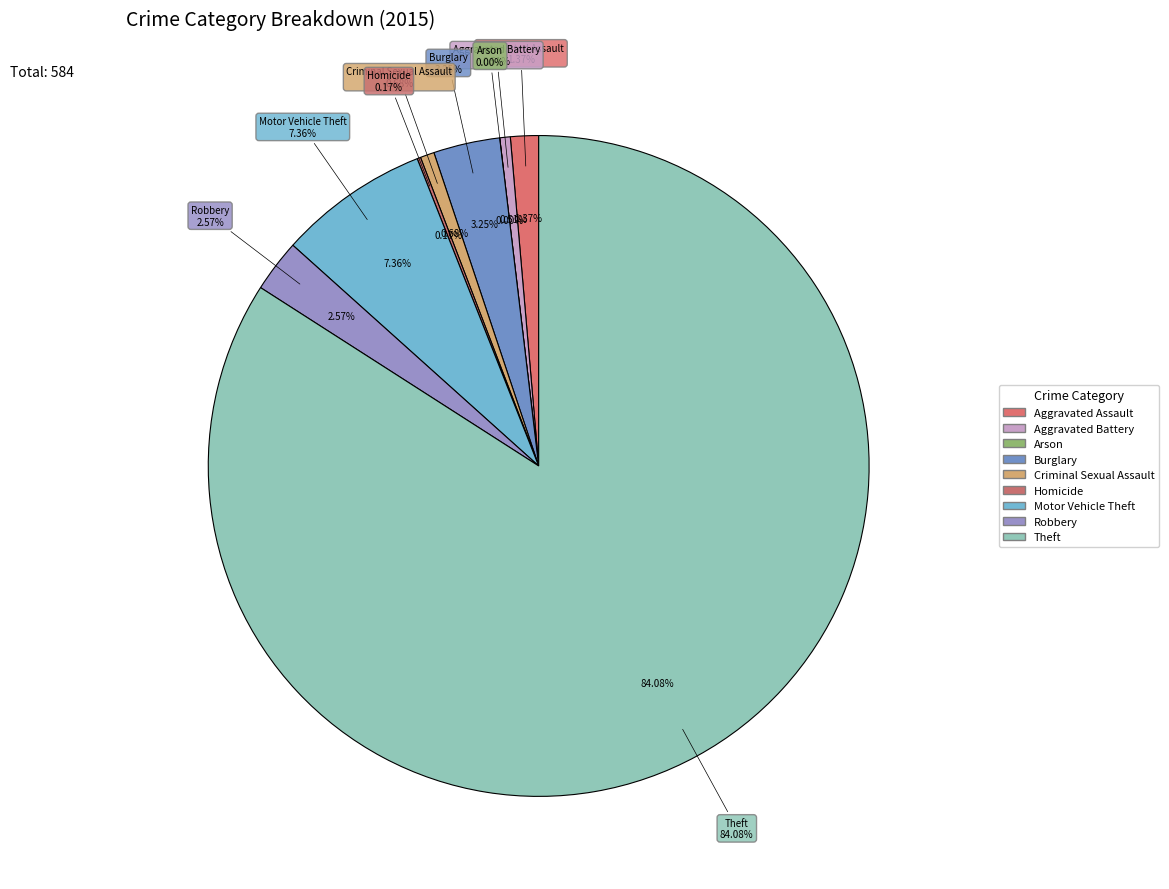

What is the smallest slice in the pie chart?

Arson